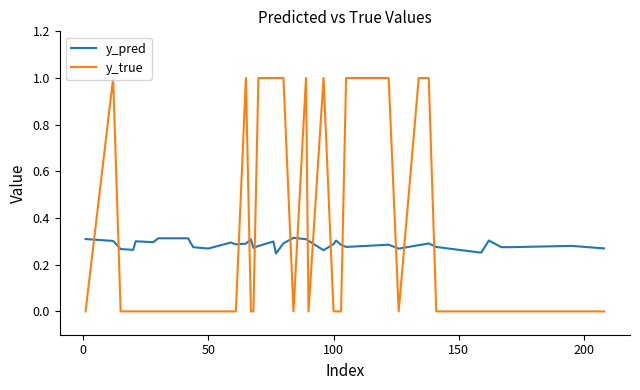

Is this an area chart (filled region under the line)?

No